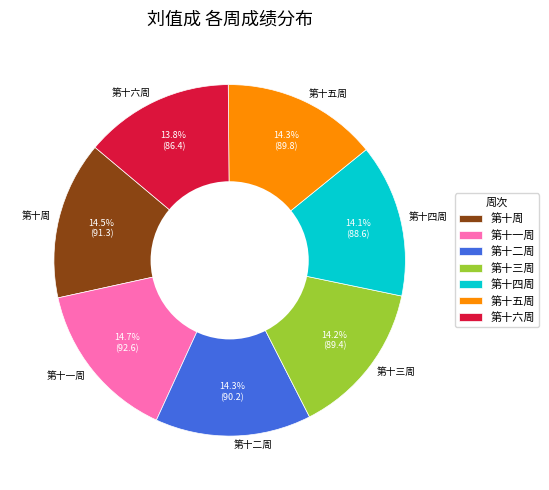

Which has a higher value, 第十五周 or 第十六周?

第十五周